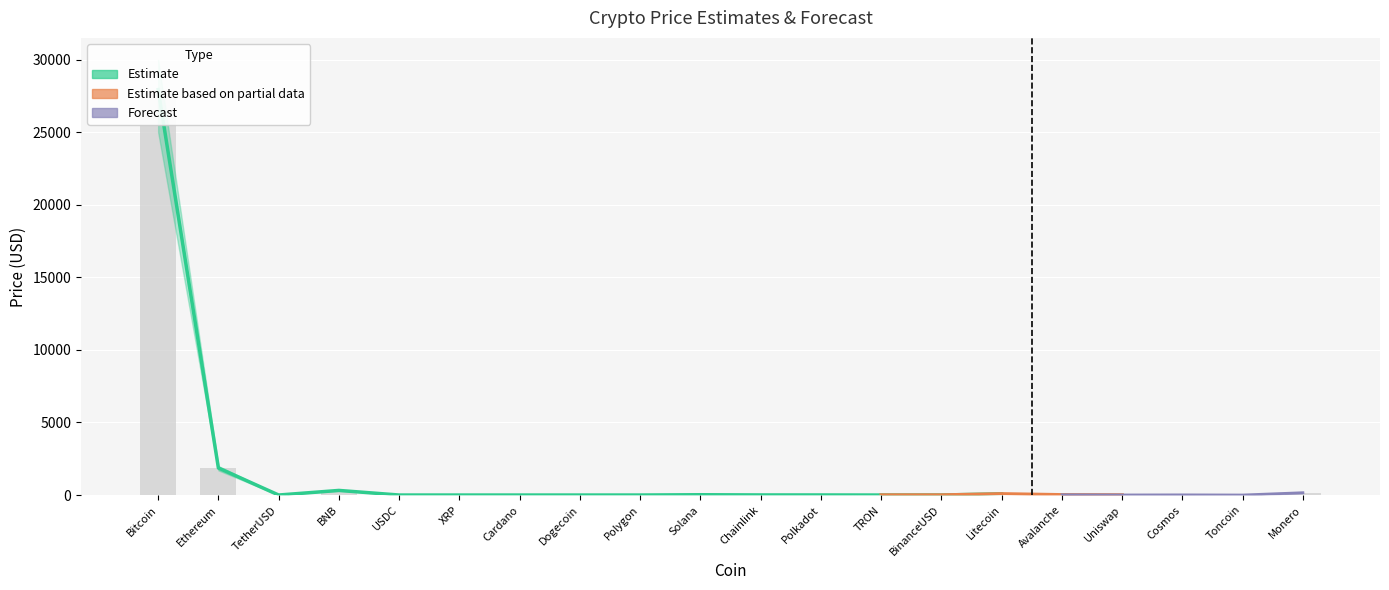

At which category does the chart reach its peak across all series?

Bitcoin